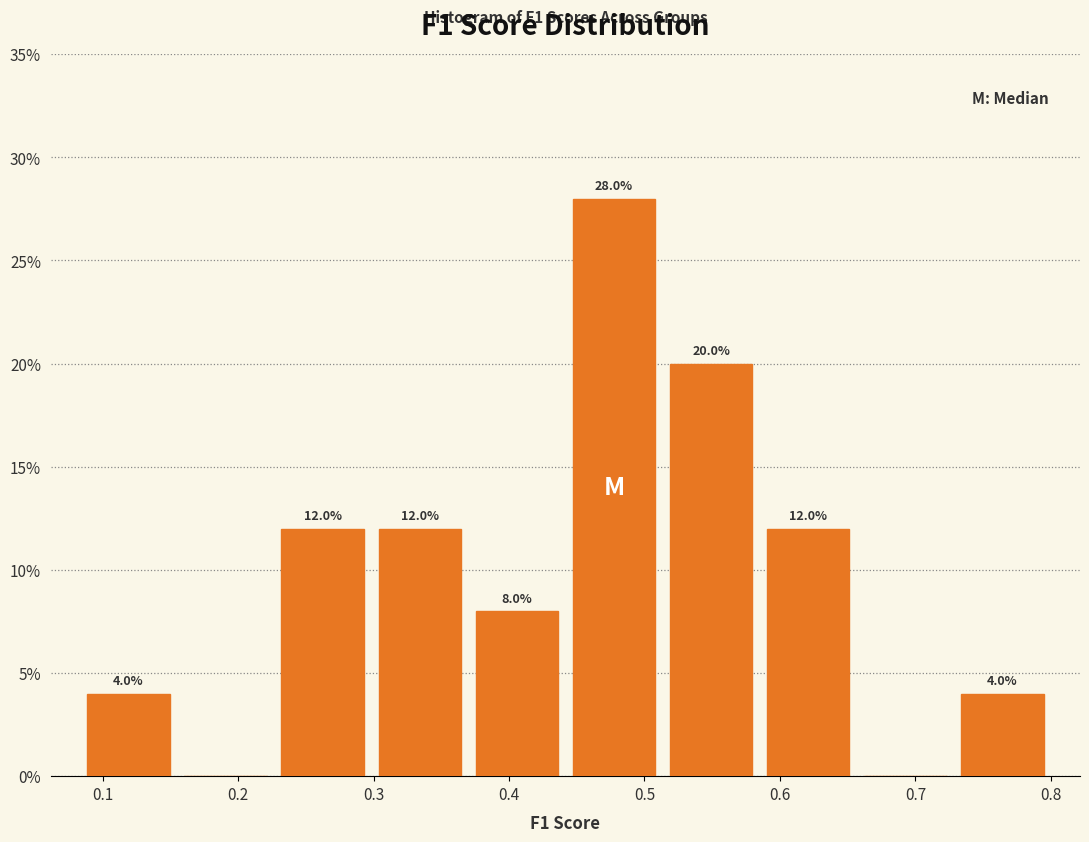

Which range on the x-axis has the tallest bar?

0.44 to 0.51